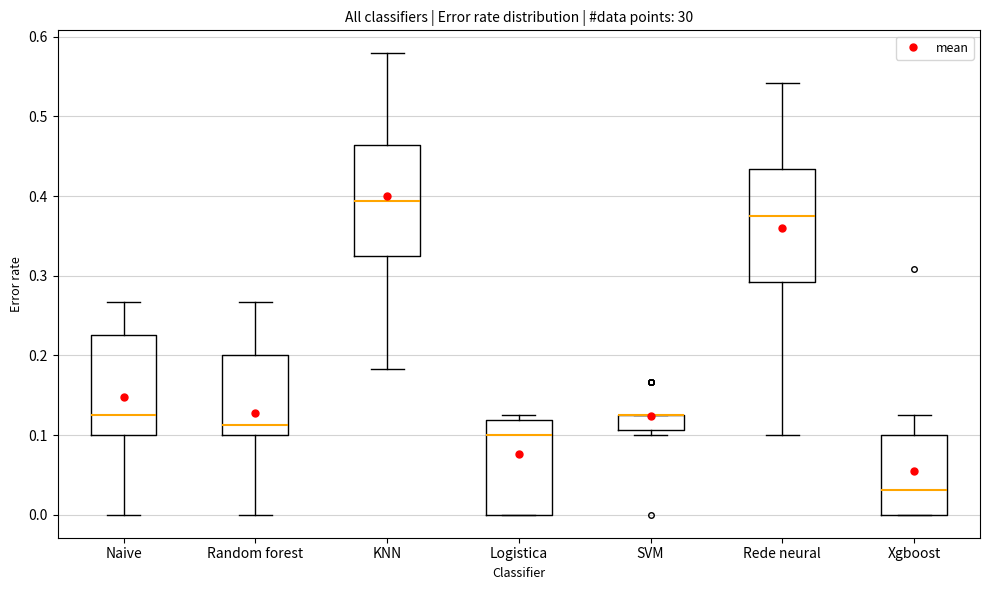

Reading left to right, read every box against the y-axis: the position of its median line, the range the box covers, and the ends of its whiskers. The values are not printed on the chart, so give them approximately, as read against the axis.

Naive: median 0.13, box 0.10 to 0.23, whiskers 0.00 to 0.27
Random forest: median 0.11, box 0.10 to 0.20, whiskers 0.00 to 0.27
KNN: median 0.39, box 0.32 to 0.46, whiskers 0.18 to 0.58
Logistica: median 0.10, box 0.00 to 0.12, whiskers 0.00 to 0.13
SVM: median 0.13 (drawn on the box's upper edge), box 0.11 to 0.13, whiskers 0.10 to 0.13
Rede neural: median 0.38, box 0.29 to 0.43, whiskers 0.10 to 0.54
Xgboost: median 0.03, box 0.00 to 0.10, whiskers 0.00 to 0.13